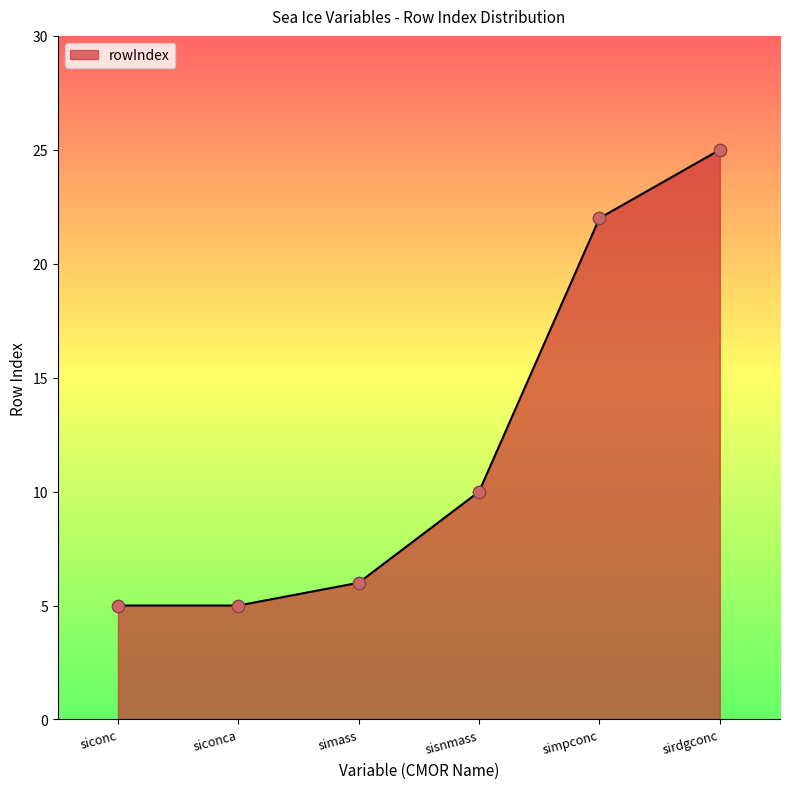

Approximately how many times larger is the value at siconc compared to simpconc?

0.2